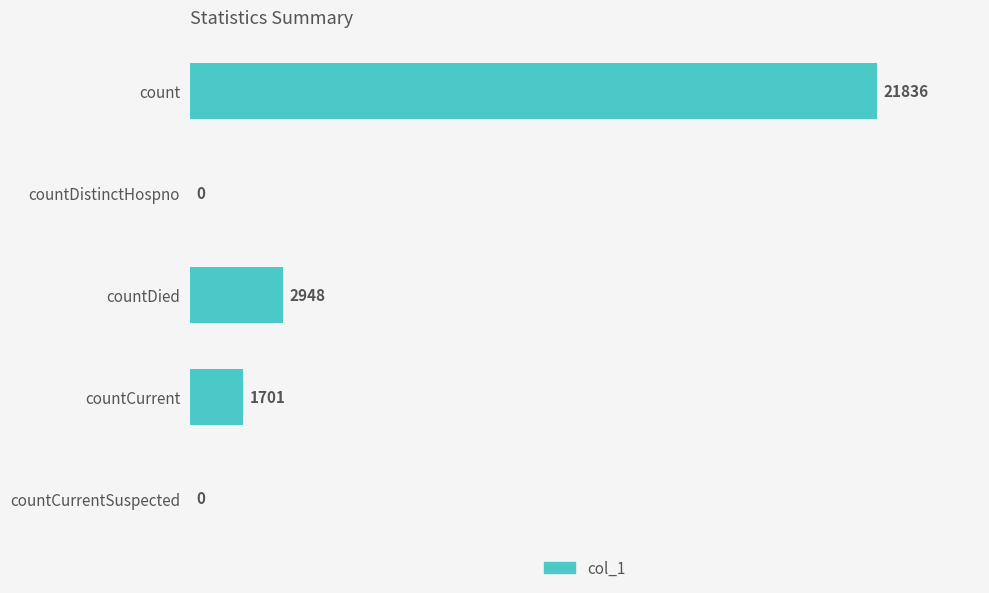

Reading bottom to top, transcribe all the data shown in this chart.

countCurrentSuspected=0	countCurrent=1701	countDied=2948	countDistinctHospno=0	count=21836